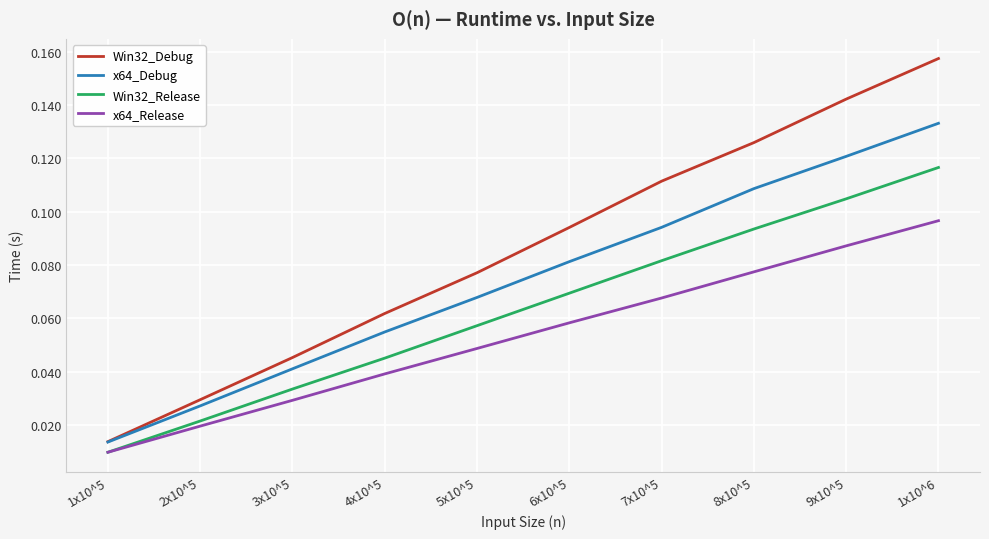

Is this an area chart (filled region under the line)?

No